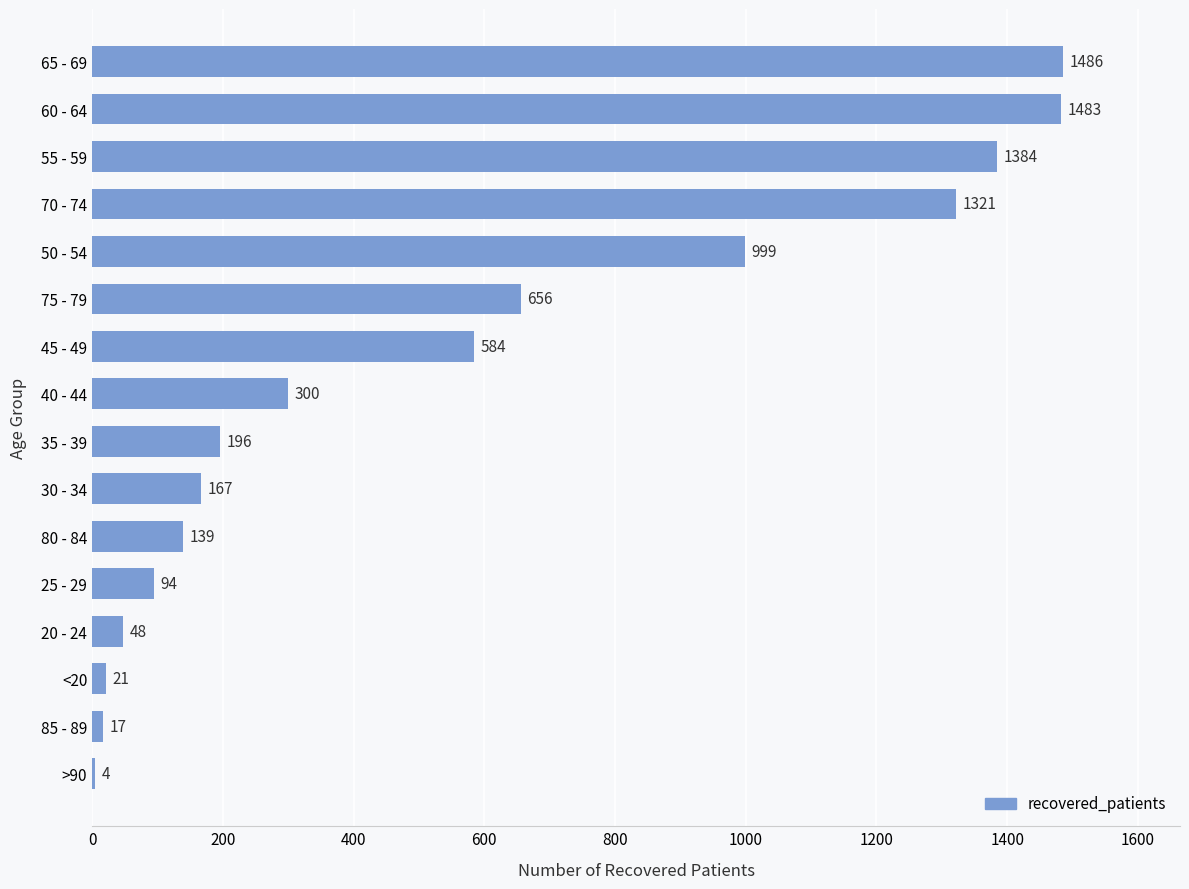

Are the bars horizontal?

Yes